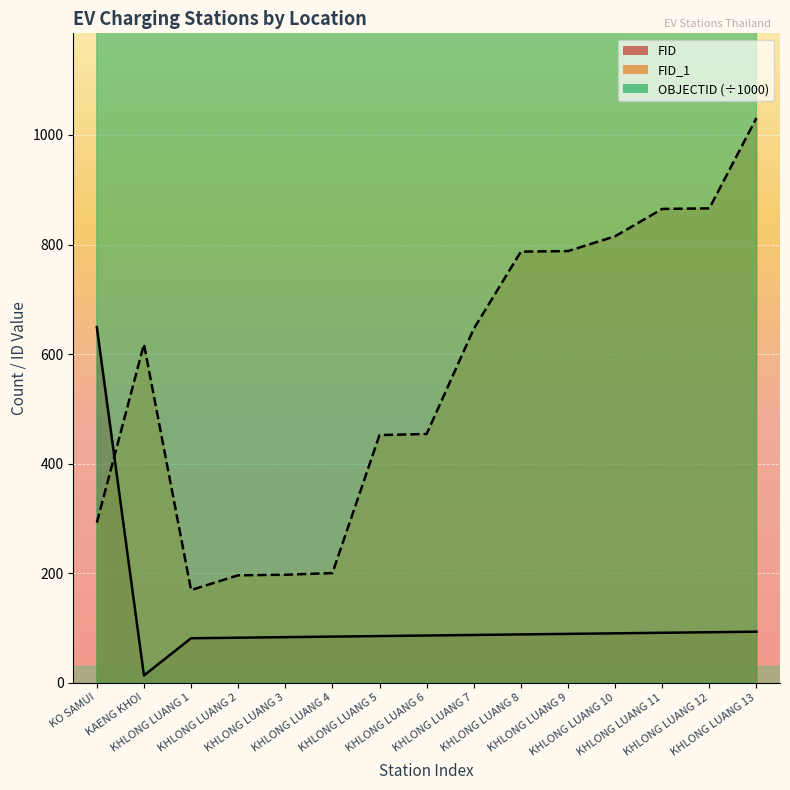

The value of OBJECTID at KHLONG LUANG 3 is 1627.9. True or false?

True